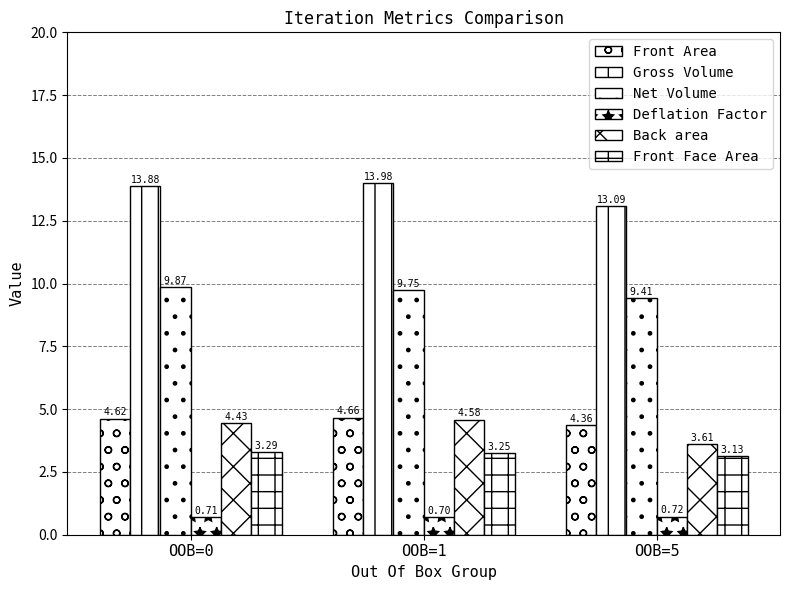

Count the Front Area values in the range 4 to 5.

3